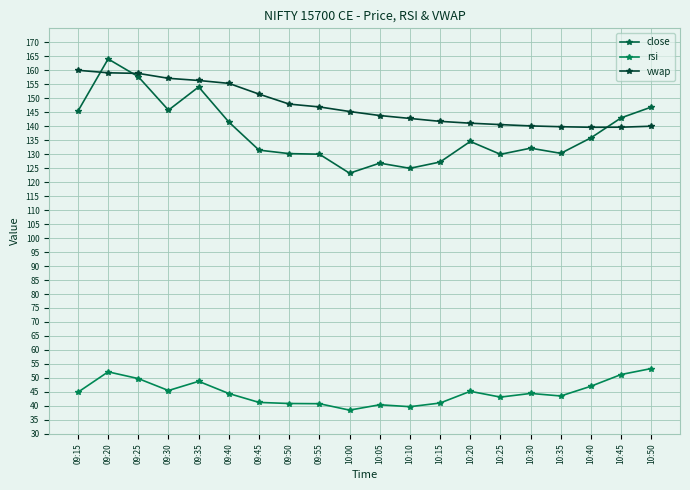

How many lines are shown in the chart?

3